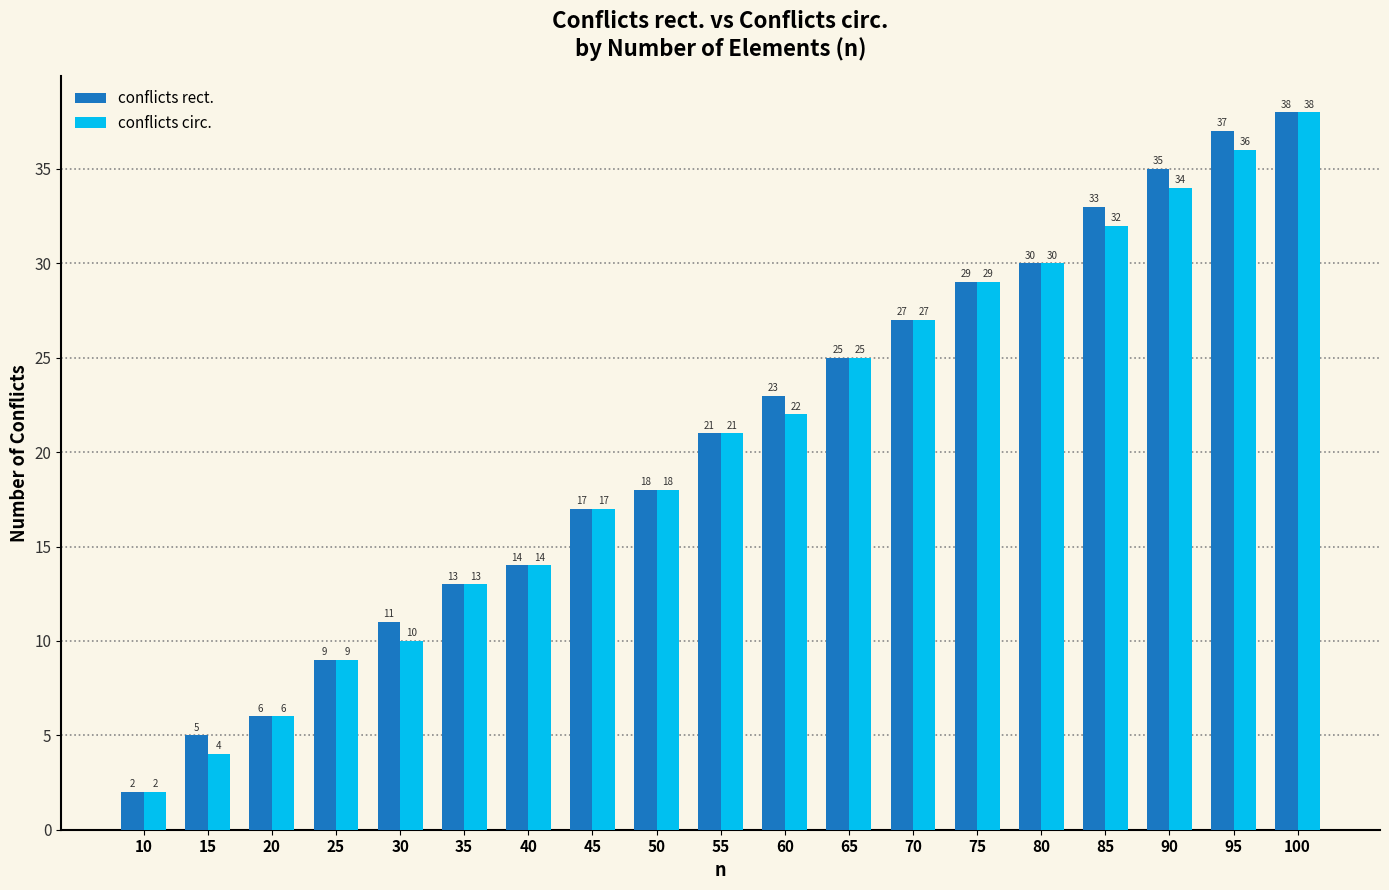

What is the lowest value of the conflicts rect. series?

2